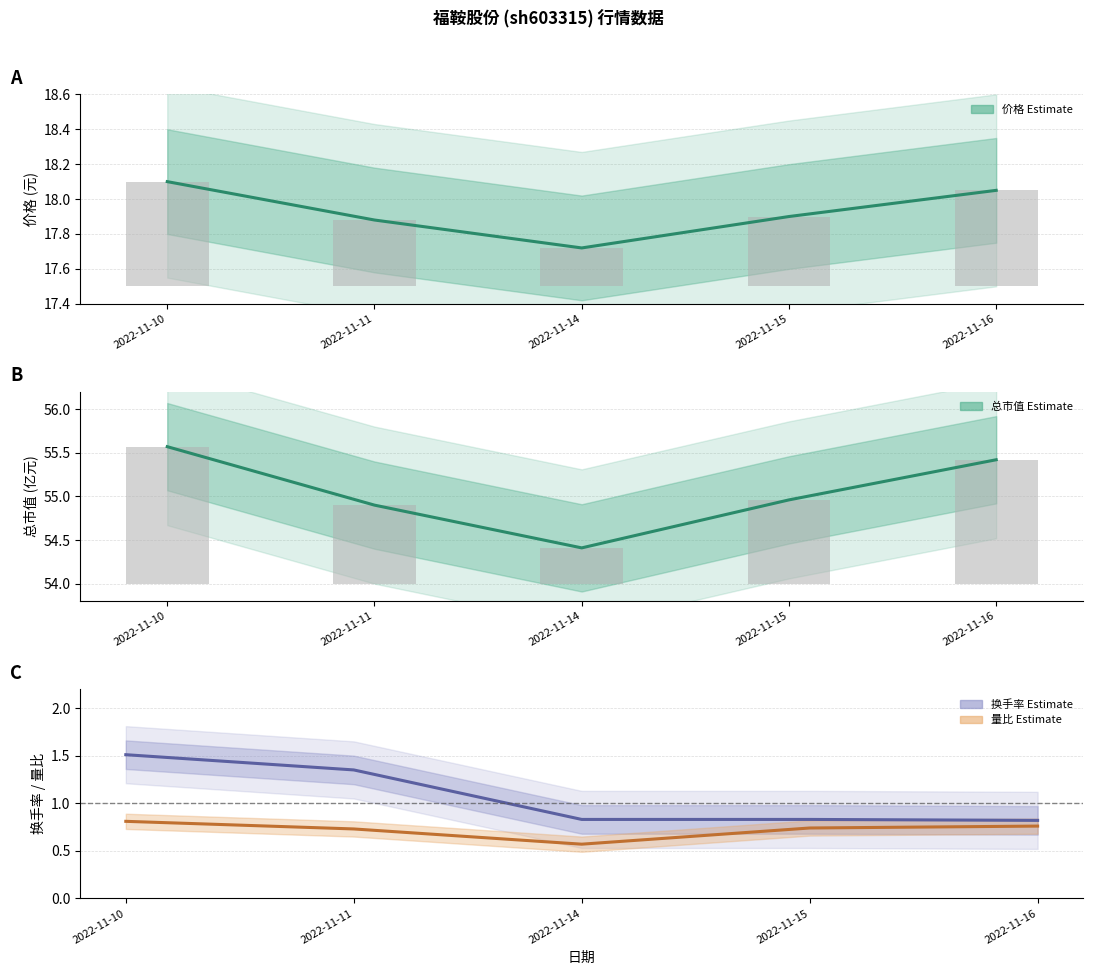

What is the greatest value displayed?

55.6